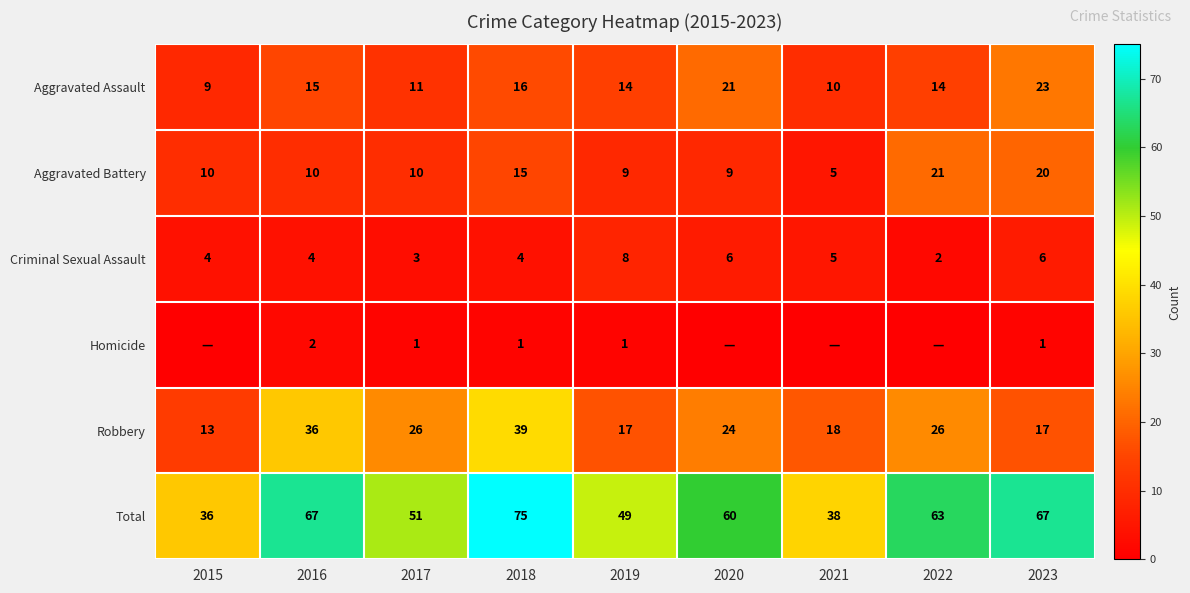

At which label does Robbery reach its minimum?

2015